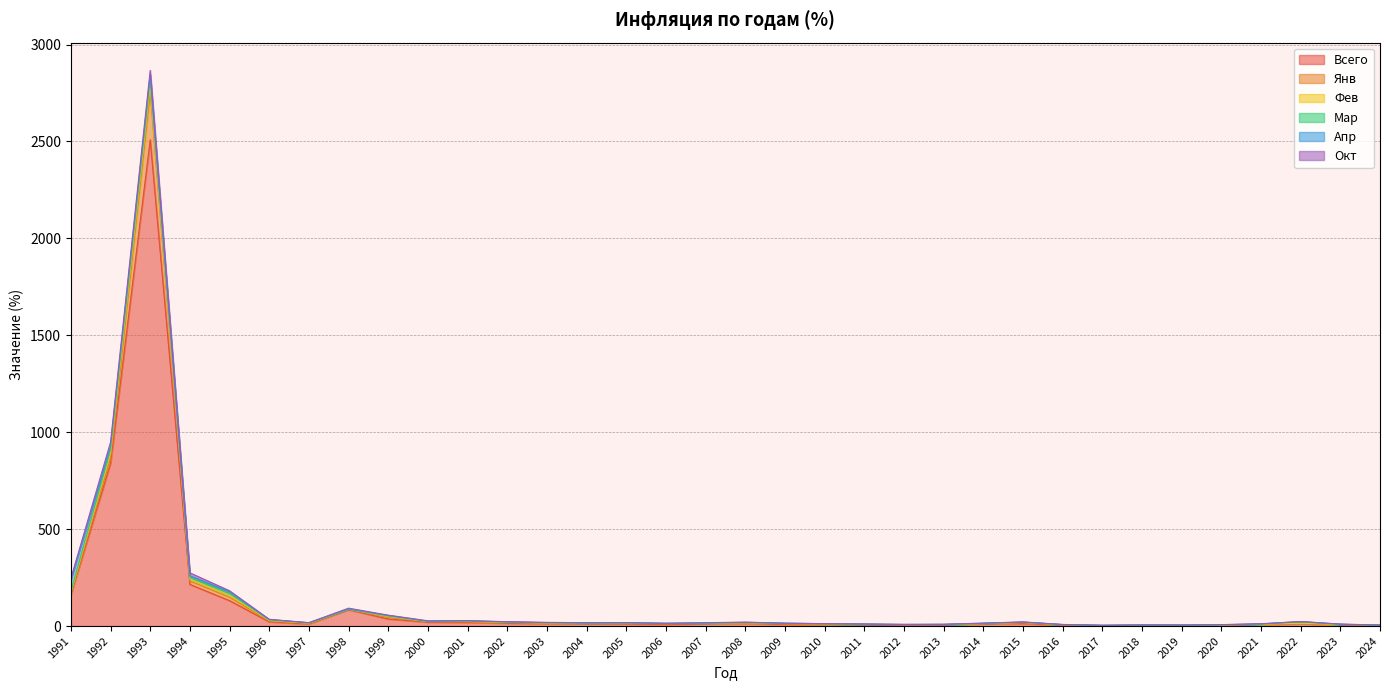

The Мар series shows 1.0 at 2021. True or false?

False